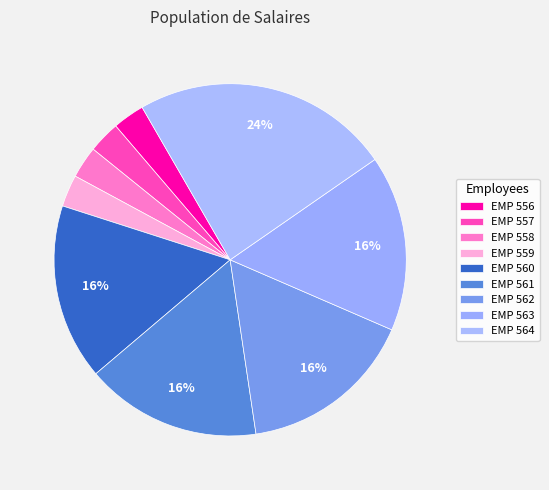

How many segments does this pie chart have?

9